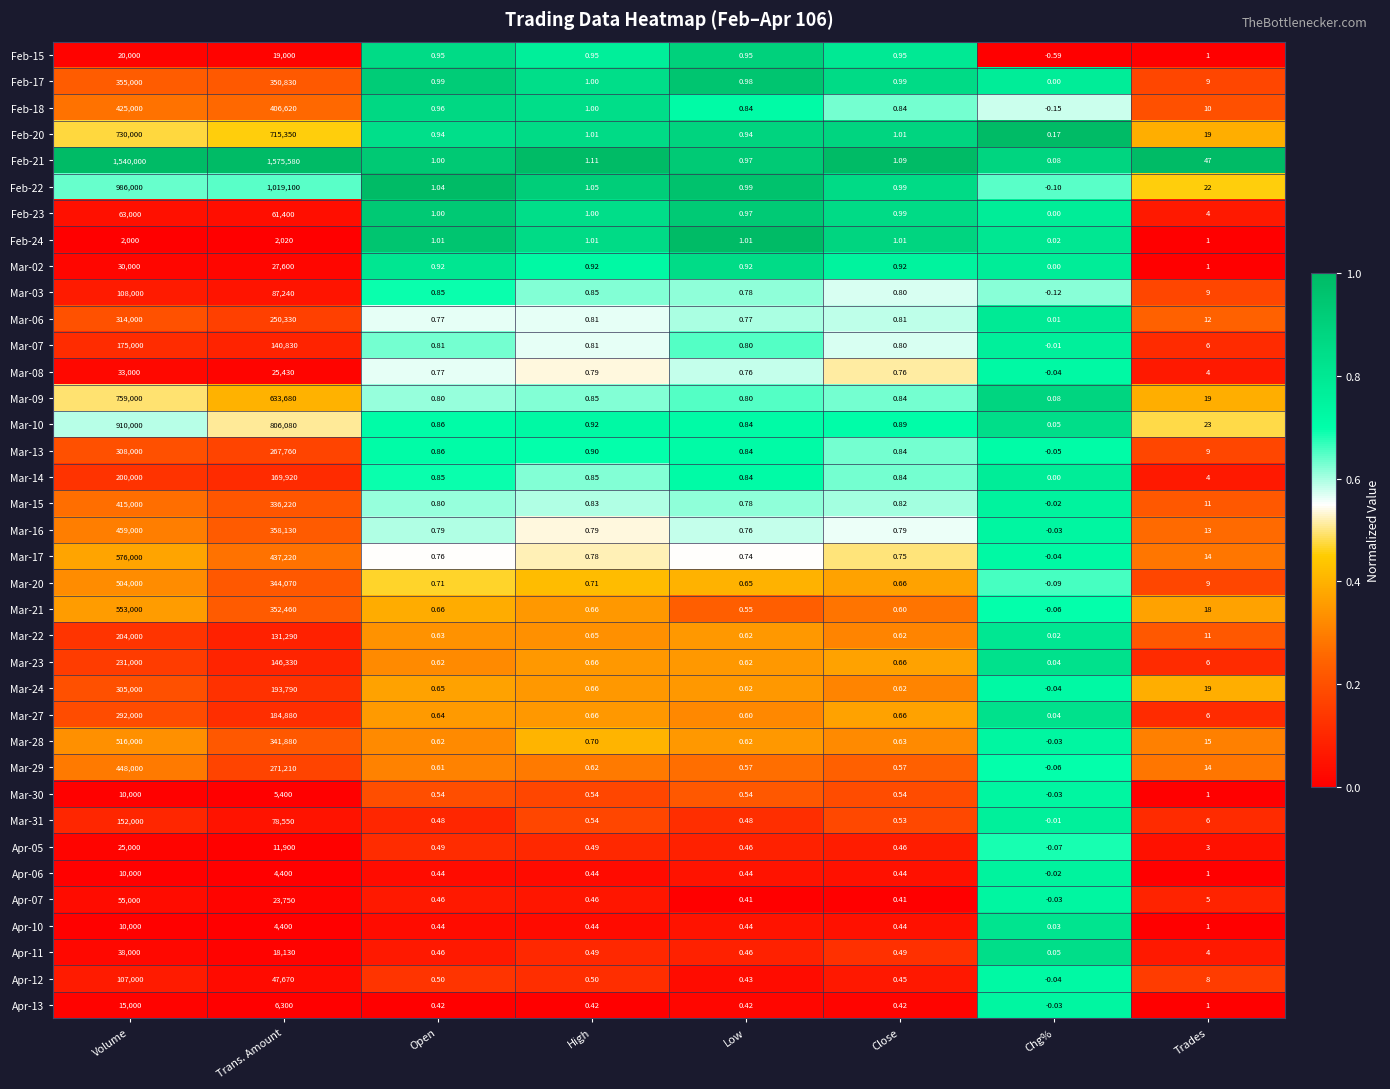

Which category has the lowest value in the Apr-07 series?

Chg%